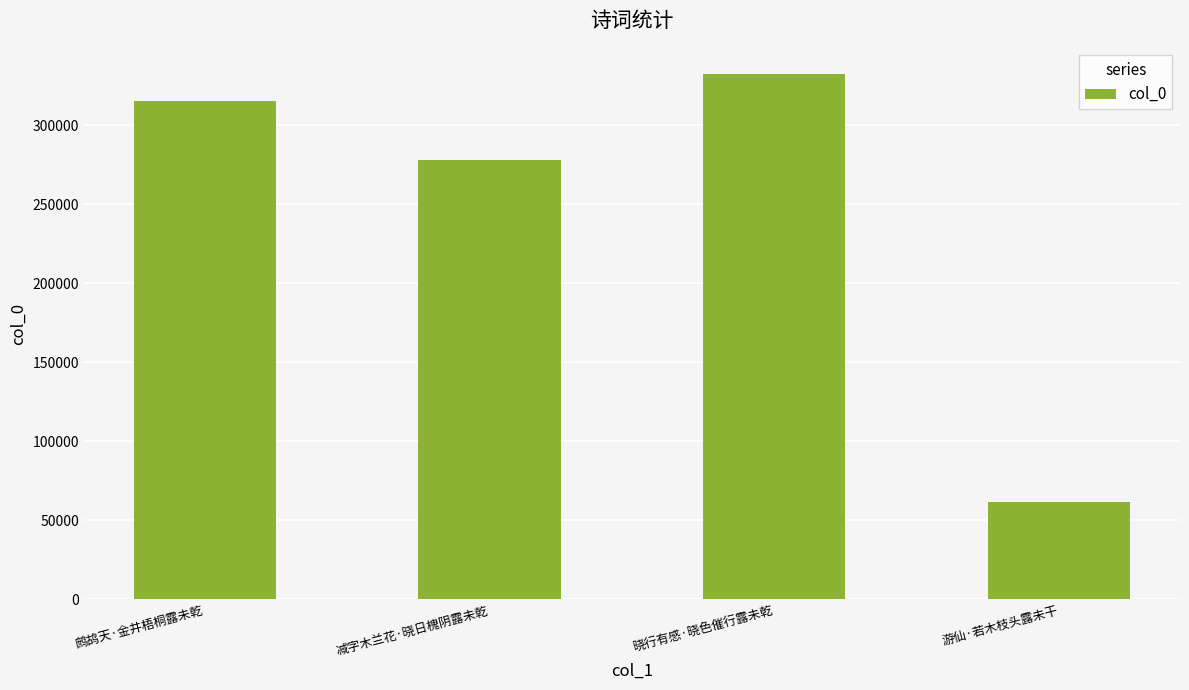

How many bars are there in total?

4